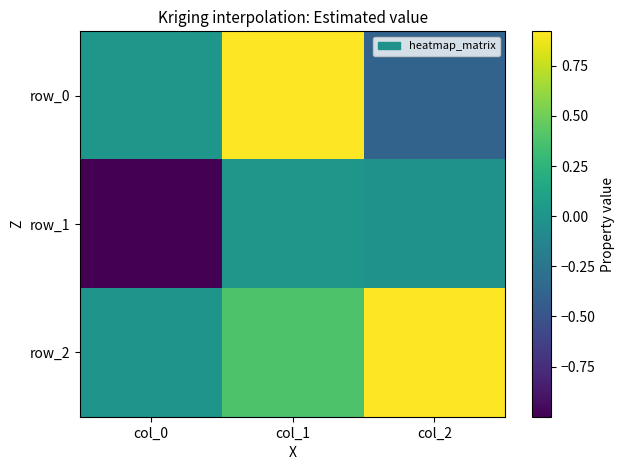

At which label is row_1 closest to 0?

col_2